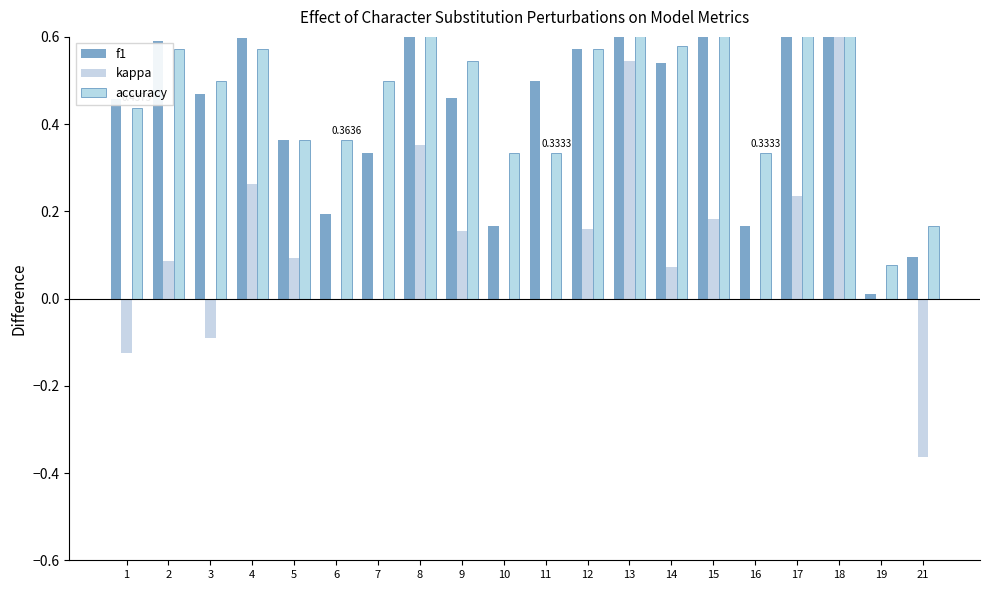

Is it true that kappa equals -0.6 at 21?

False